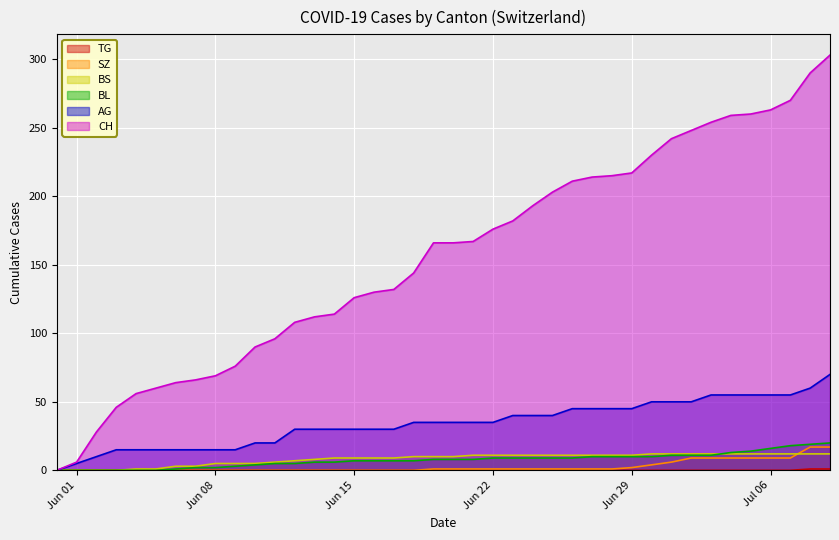

What is the sum of the BS values at 2020-06-24 and 2020-06-04?

12